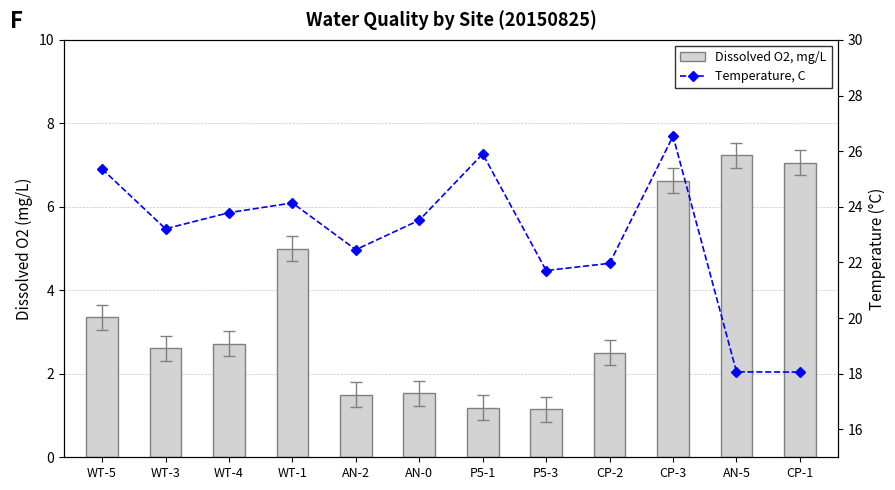

What is the difference between the maximum and minimum values in the Dissolved O2, mg/L series?

6.1